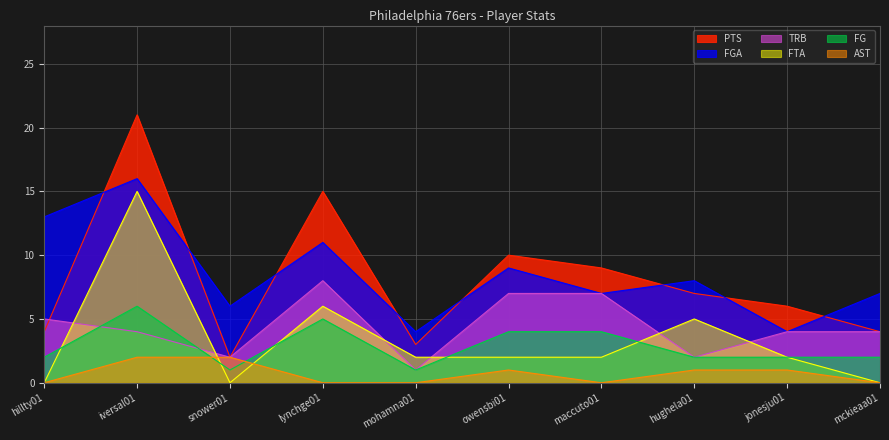

Between iversal01 and lynchge01, which series saw the biggest shift?

FTA